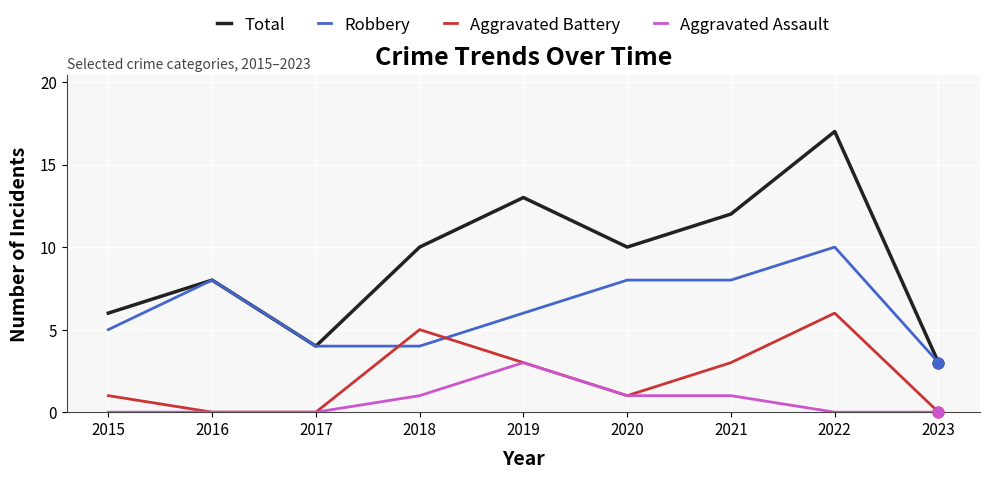

What is the difference between the highest and lowest values at 2022?

17